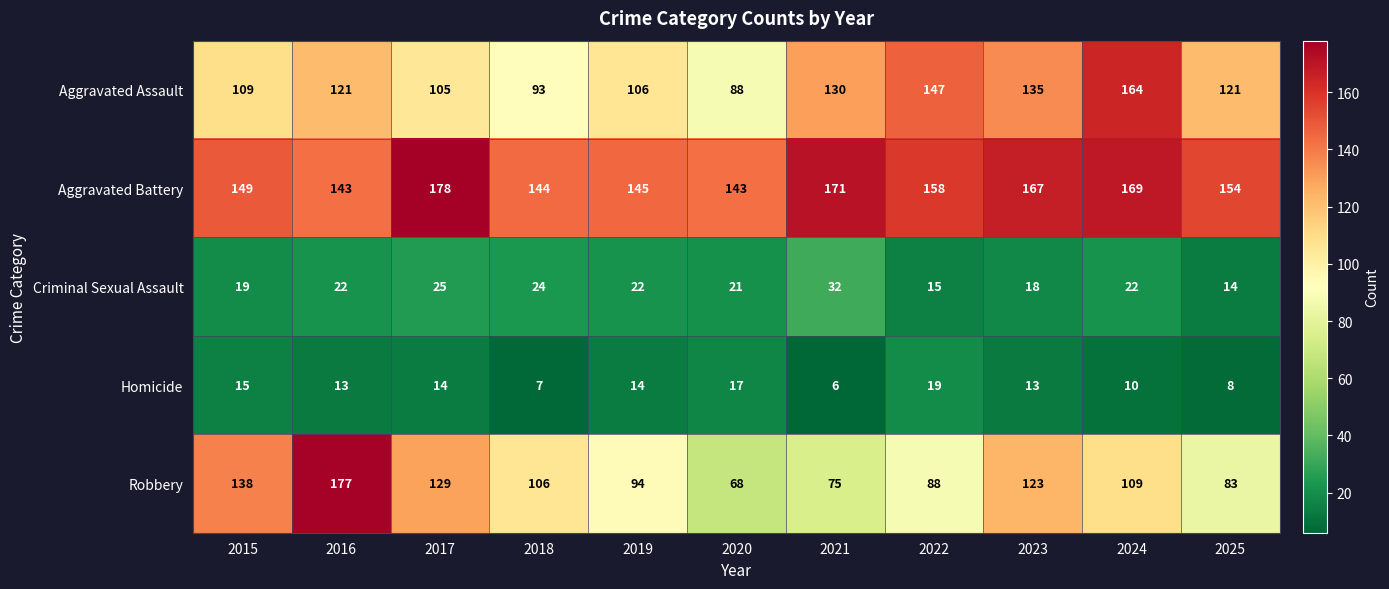

Which series has the widest spread of values?

Robbery